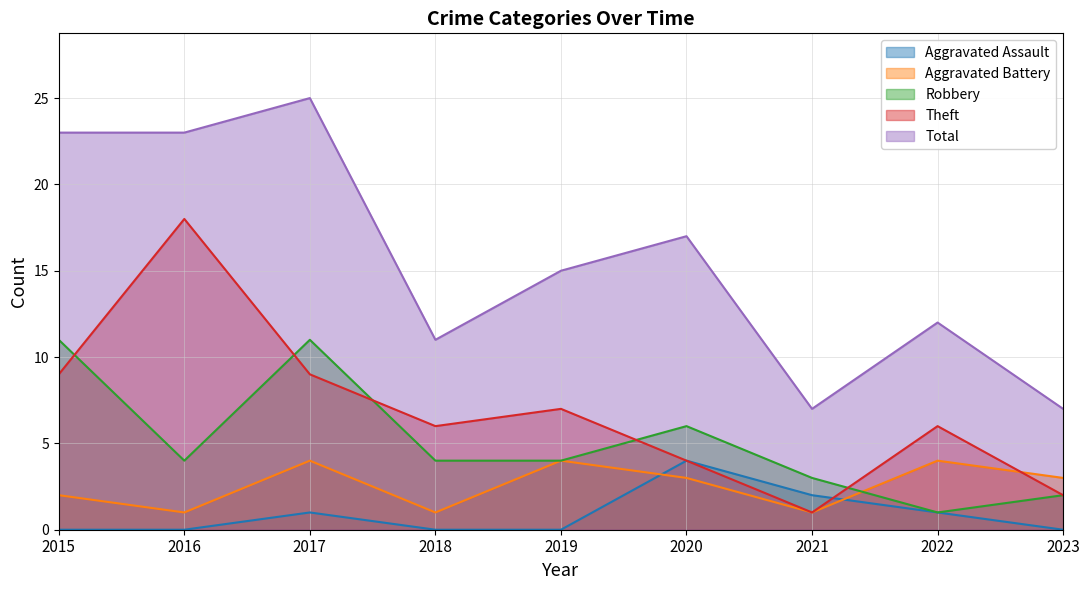

True or false: Robbery and Aggravated Battery intersect in this chart.

True